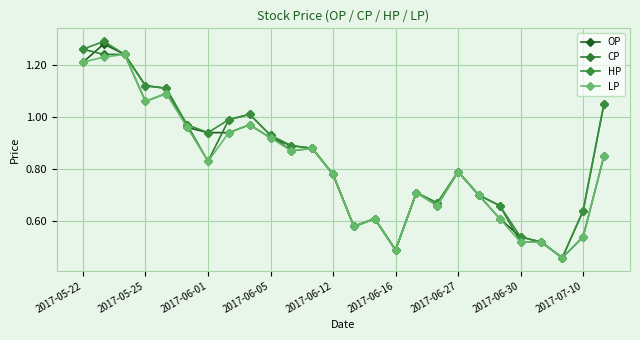

What is the difference between the second highest and second lowest values in the LP series?

0.7